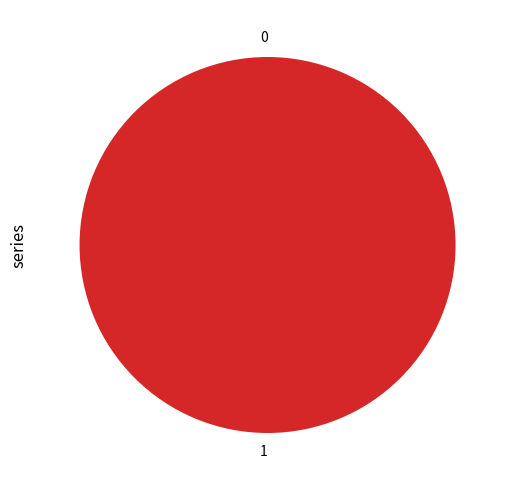

What is the total percentage of 1 and 0?

100.0%